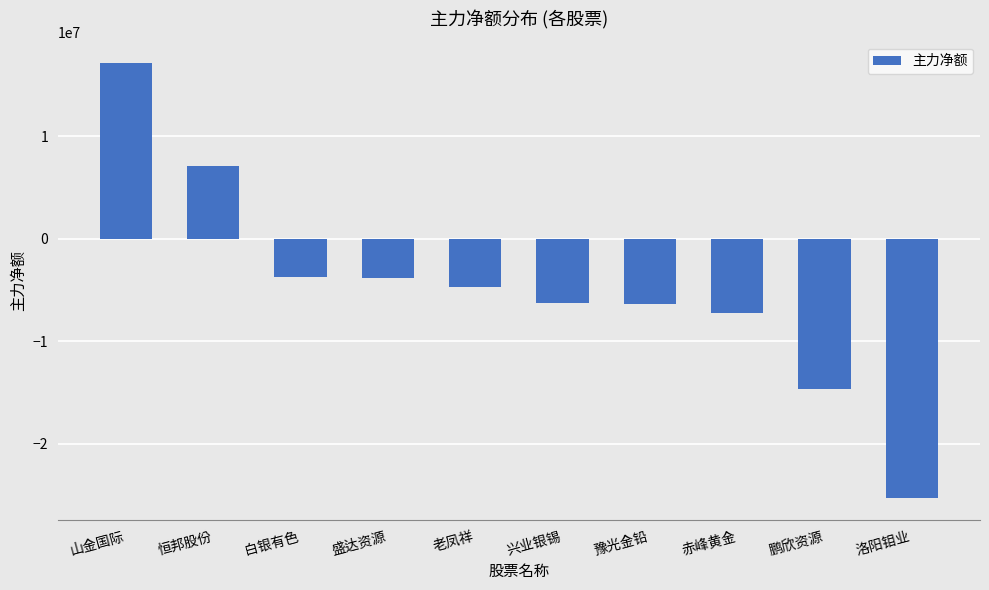

What is the difference between the maximum and minimum values?

42418009